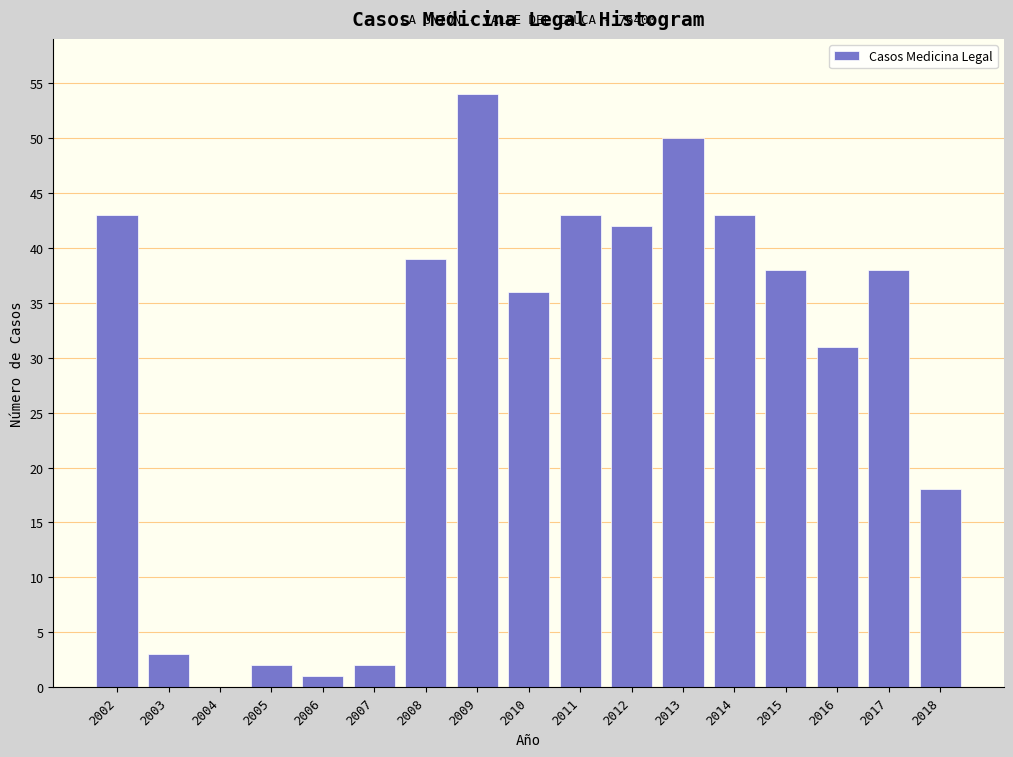

Reading right to left, extract all data points from this chart.

2018=18	2017=38	2016=31	2015=38	2014=43	2013=50	2012=42	2011=43	2010=36	2009=54	2008=39	2007=2	2006=1	2005=2	2004=0	2003=3	2002=43